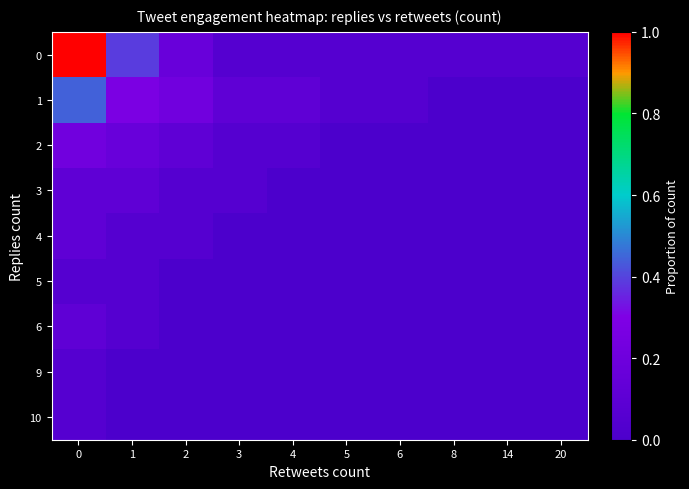

Rank the series by their maximum value, from lowest to highest.

5, 9, 10, 3, 4, 6, 2, 1, 0